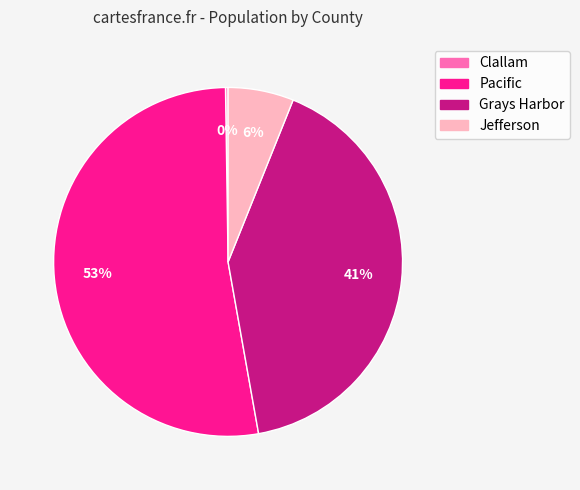

Is it true that Grays Harbor is 41% of the pie?

True